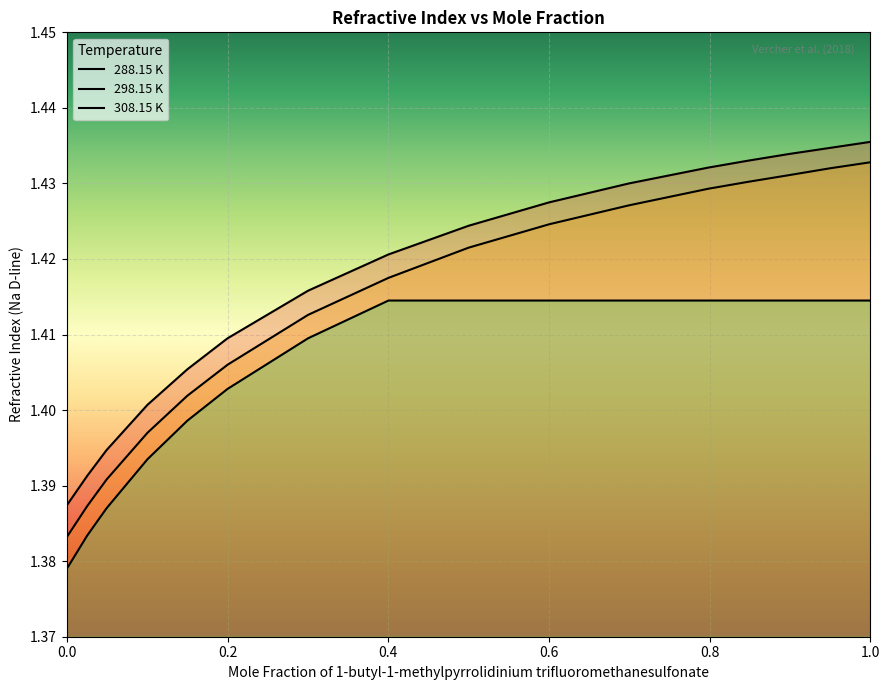

The value of 288.15 K at 1.0 is 1.4. True or false?

True